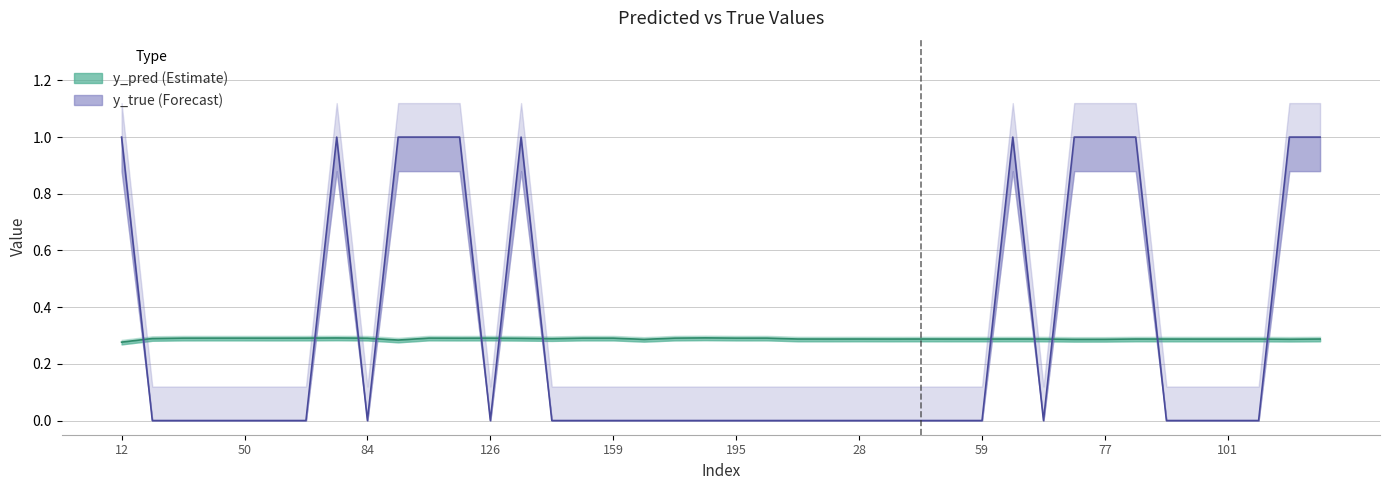

What is the label of the 8th point from the left?

76